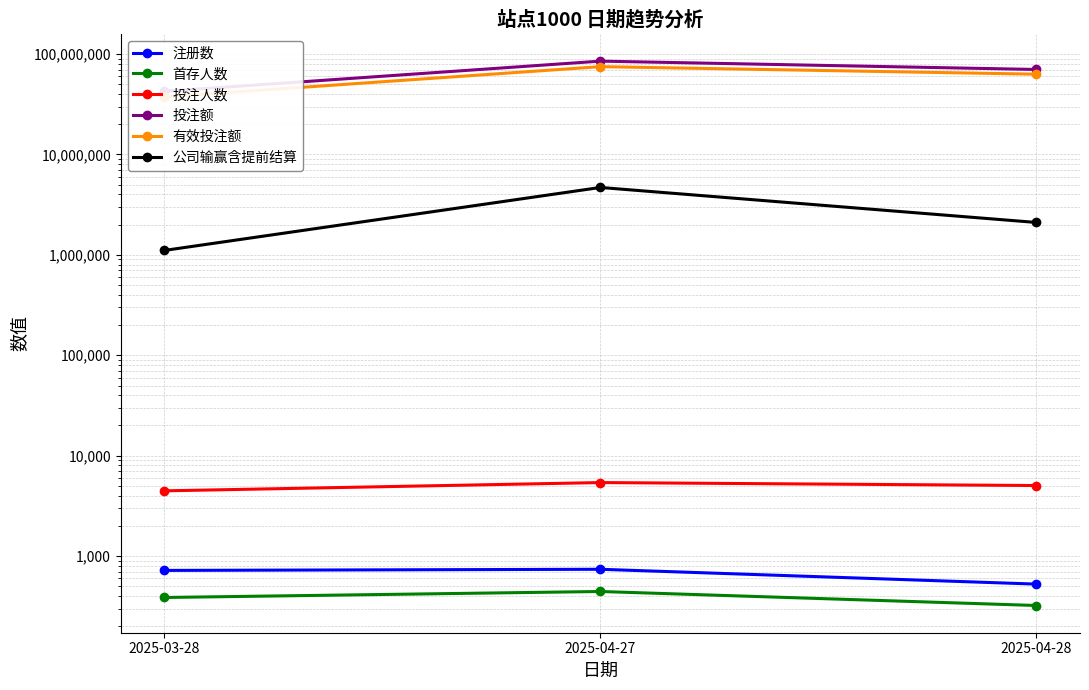

Rank the series by their maximum value, from highest to lowest.

投注额, 有效投注额, 公司输赢含提前结算, 投注人数, 注册数, 首存人数